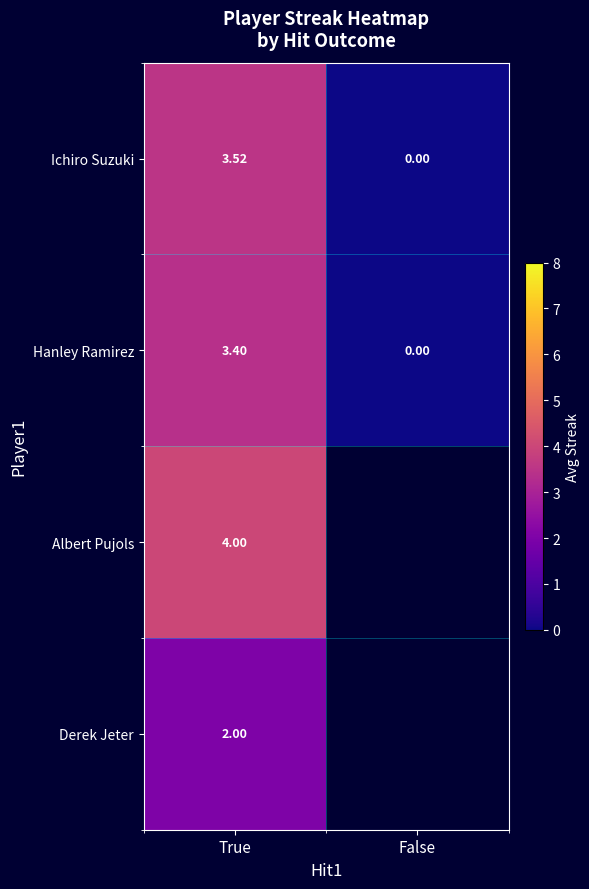

How many positive values does the Hanley Ramirez series have?

1